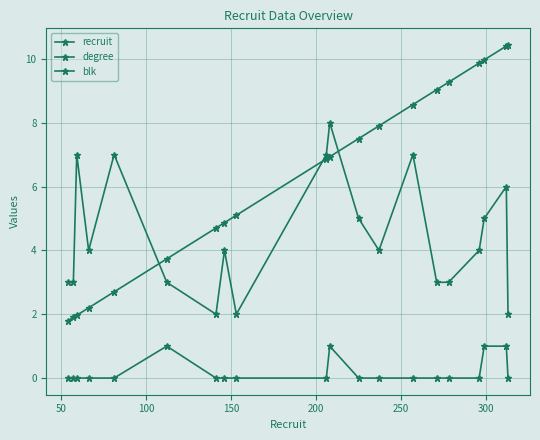

At how many categories does at least one series exceed 1?

20